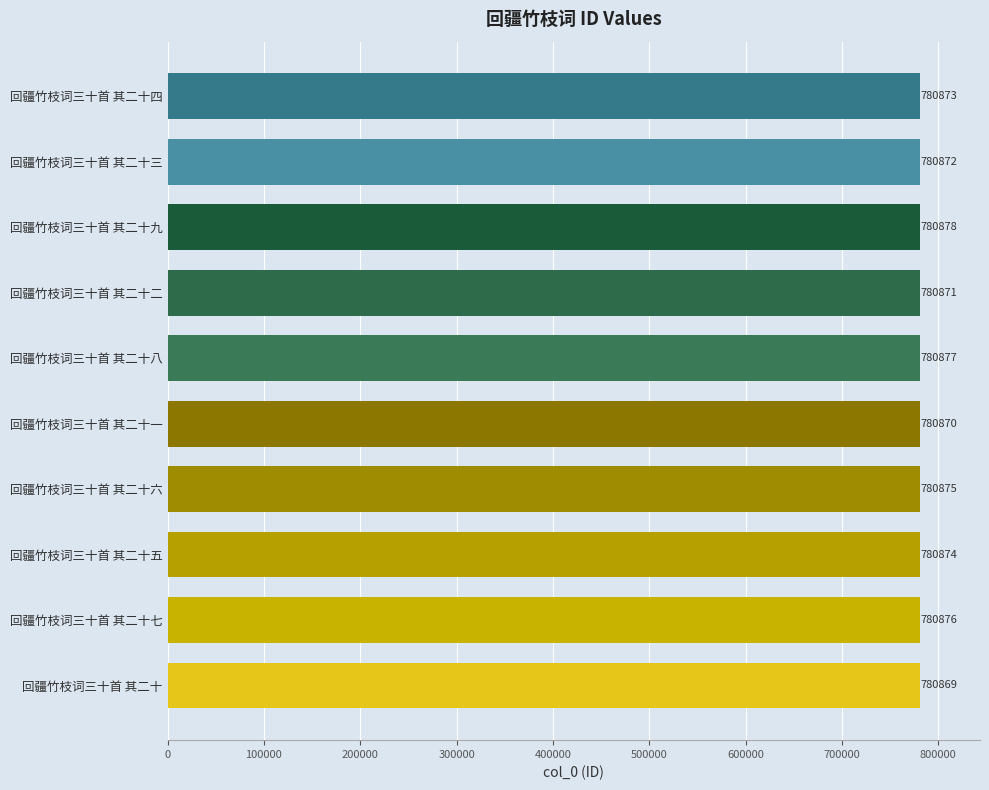

Where is the data nearest to the value 780873?

回疆竹枝词三十首 其二十四